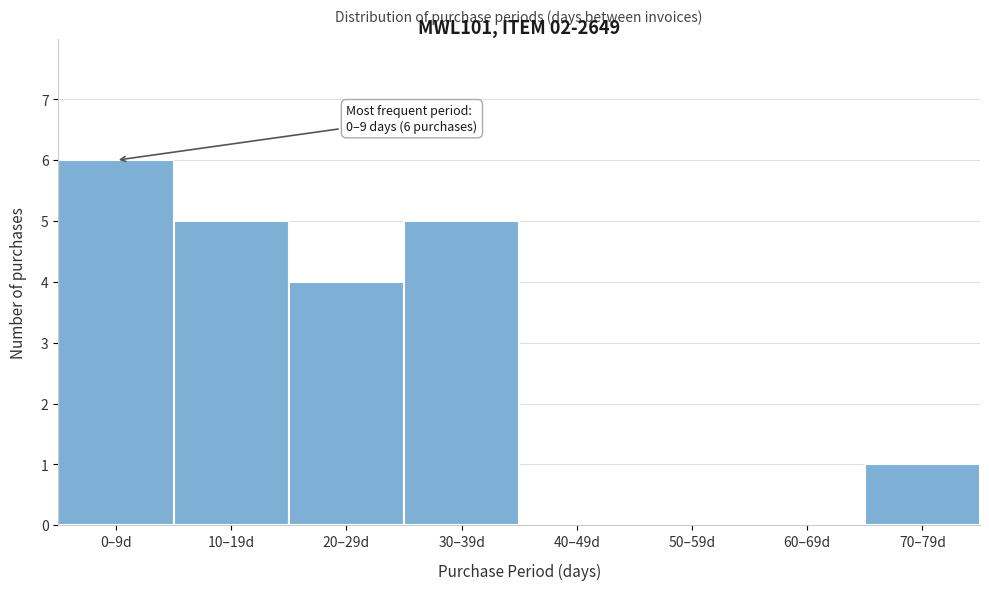

Reading right to left, list all the values displayed in this chart.

70–79d=1	60–69d=0	50–59d=0	40–49d=0	30–39d=5	20–29d=4	10–19d=5	0–9d=6